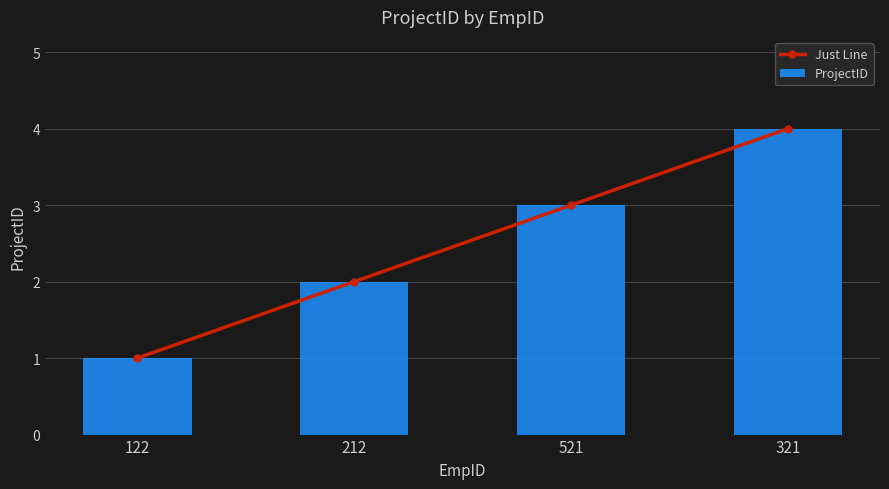

Where does the ProjectID series first go above 3?

321